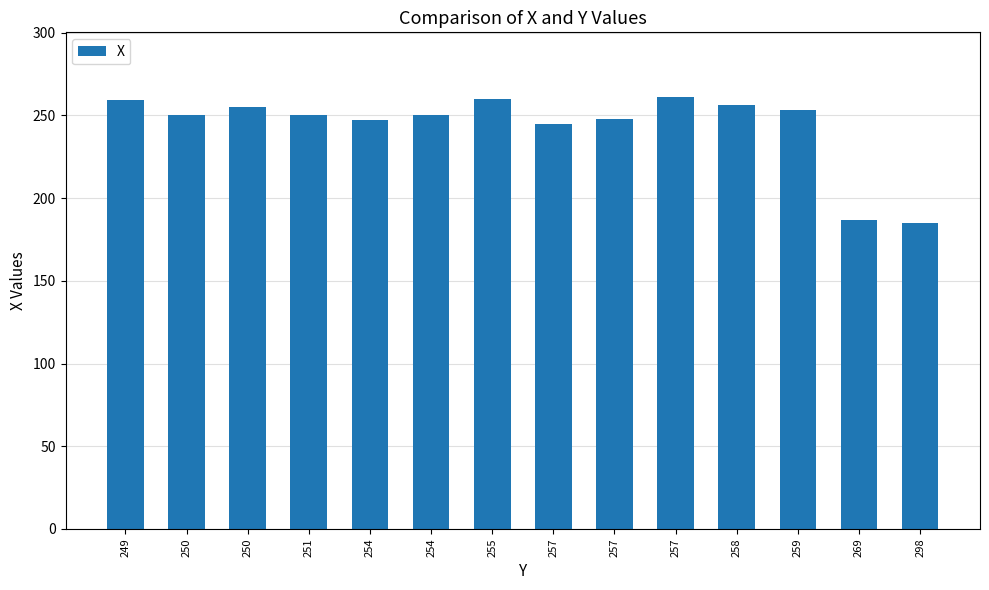

Between 250 and 269, which is larger?

250